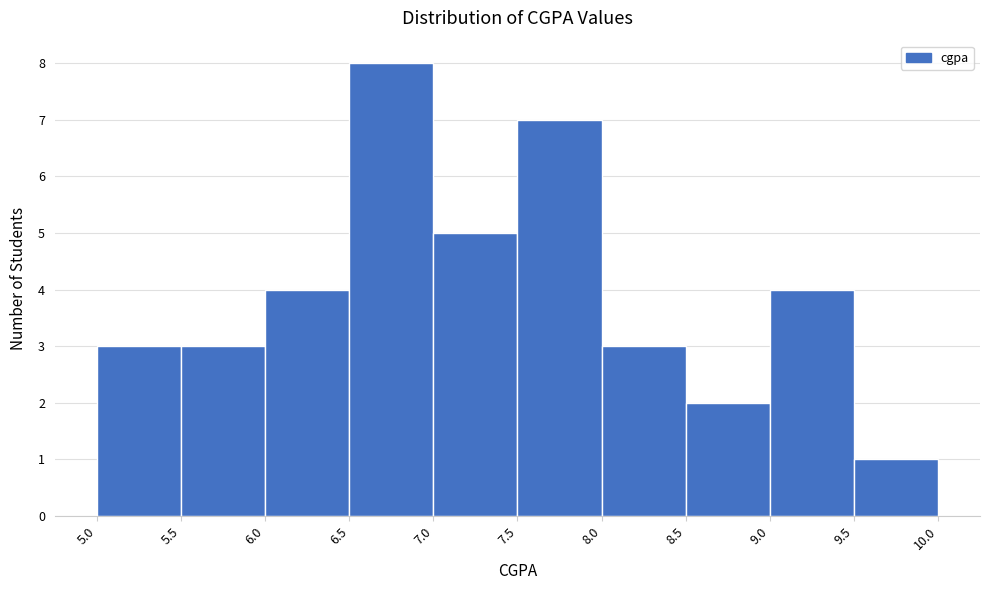

How tall is the bar that spans 6.0 to 6.5 on the x-axis? The values are not printed on the chart, so give them approximately, as read against the axis.

4